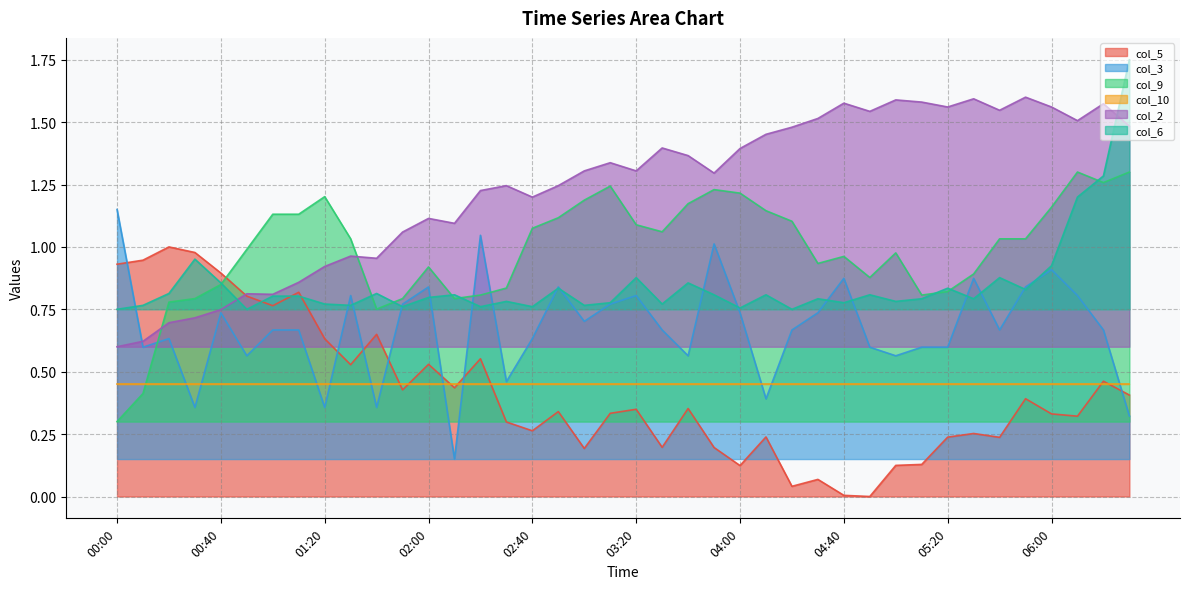

Is it true that col_2 equals 1.2 at 02:30?

True